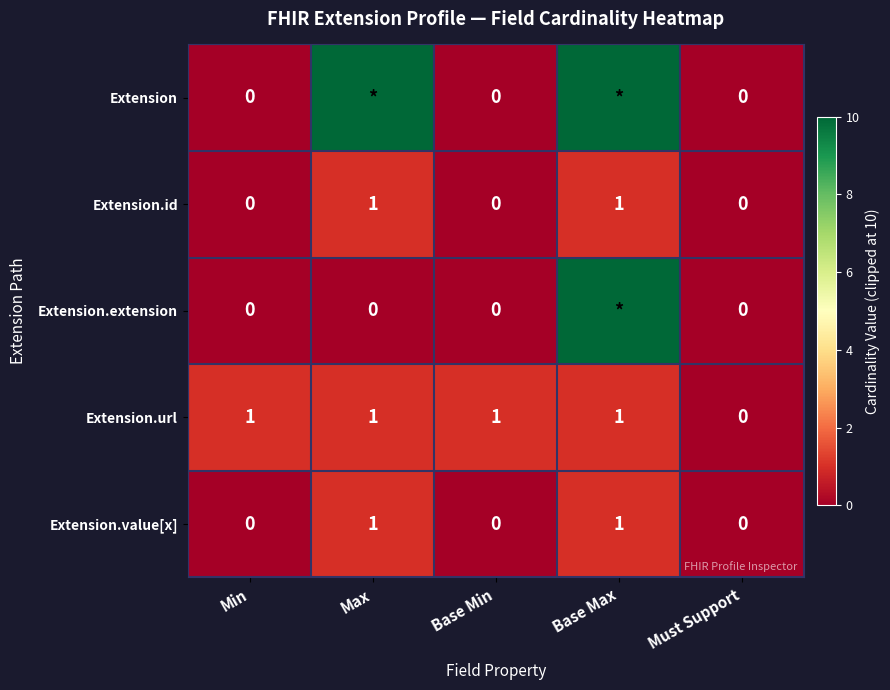

True or false: Extension.value[x] has a value of 0 at Base Min.

True